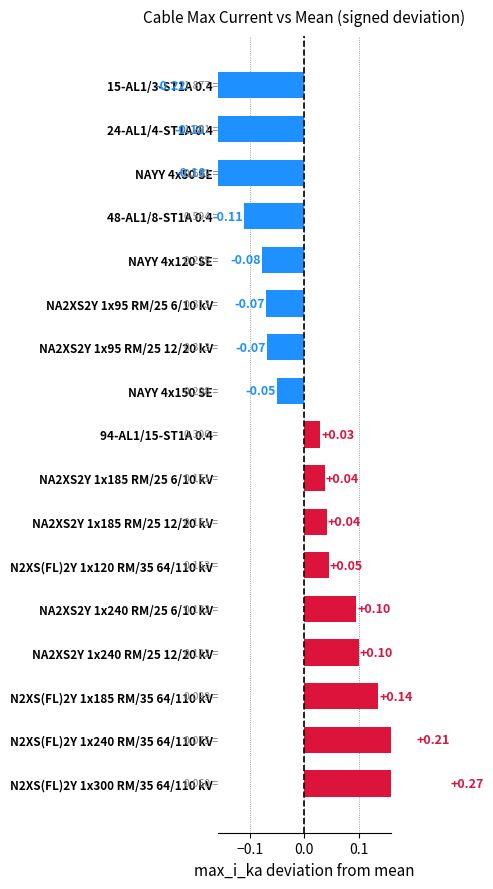

The value at 15-AL1/3-ST1A 0.4 is -0.4. True or false?

False